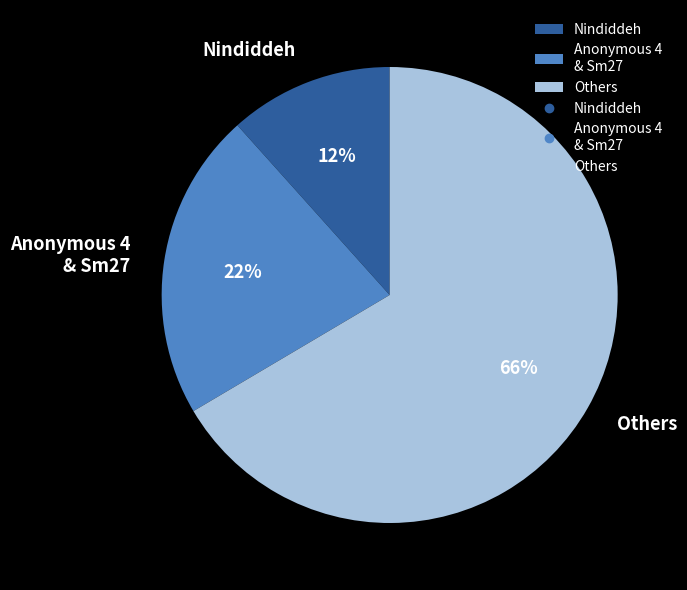

To the nearest percent, what is the difference between the Anonymous 4 & Sm27 and Nindiddeh slice percentages?

10%